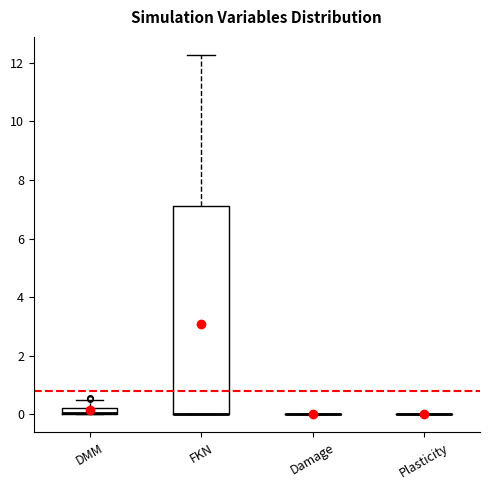

Comparing the boxes themselves (not the whiskers), which one is the tallest?

FKN